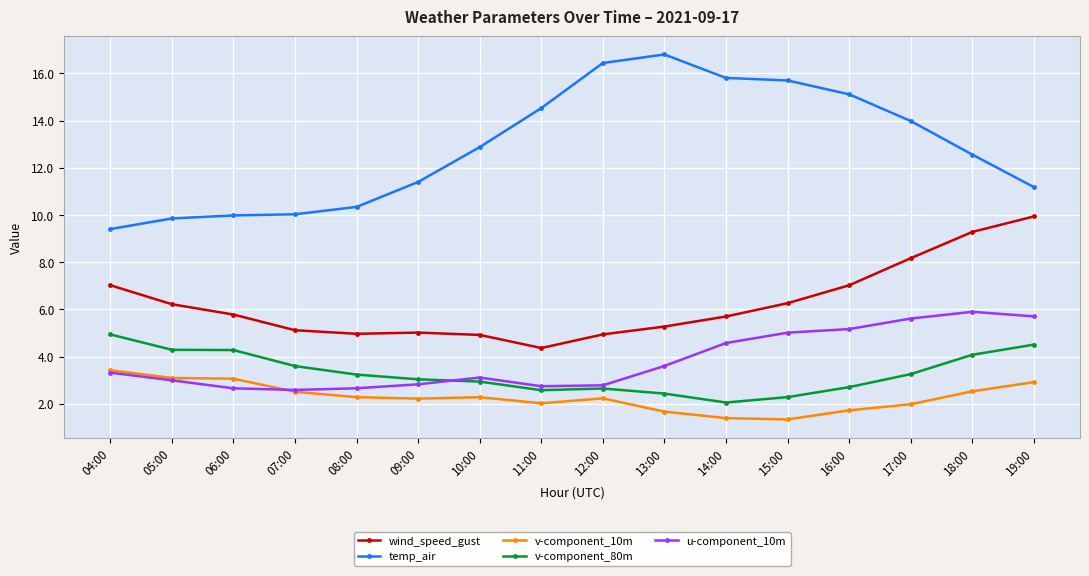

What is the approximate value of temp_air at 18:00?

12.6